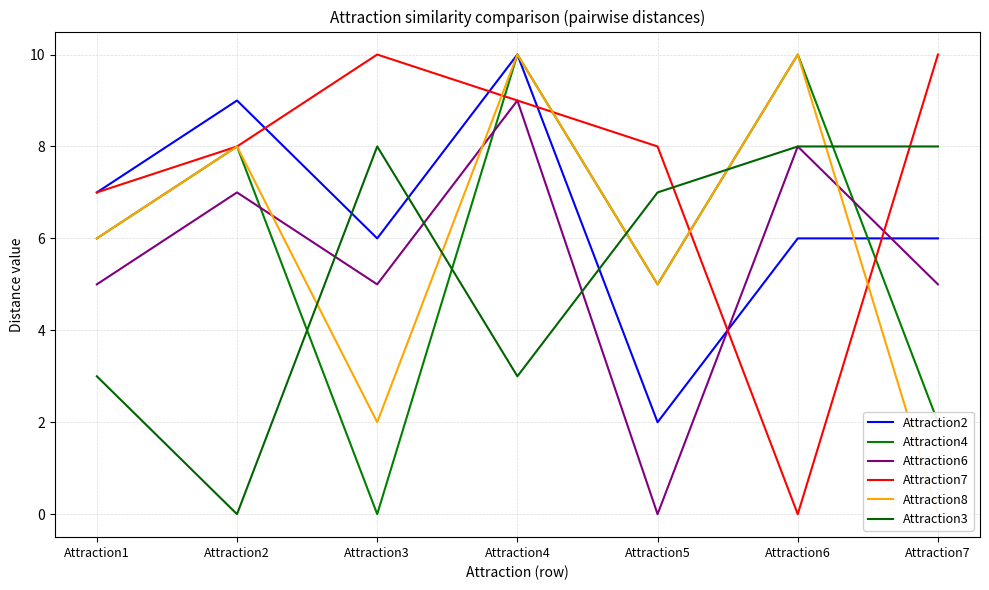

What is the difference between the Attraction4 values at Attraction2 and Attraction7?

6